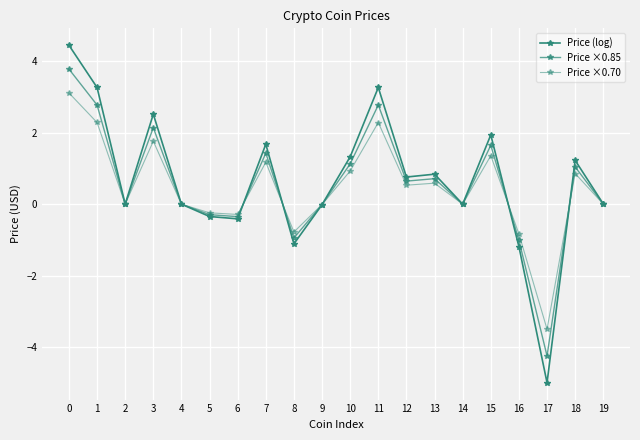

Does the chart have visible grid lines?

Yes